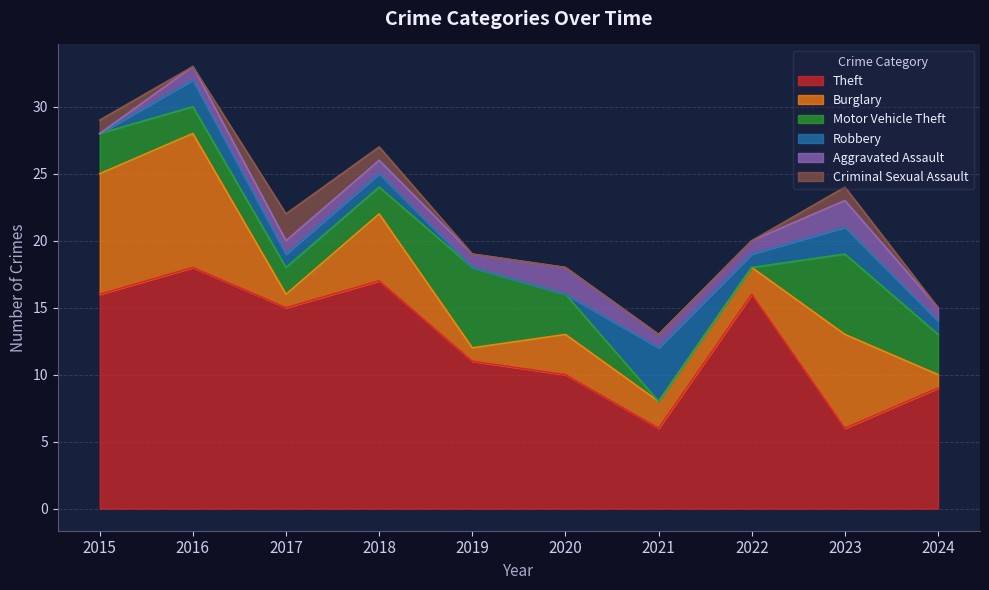

Which series changed the most between 2018 and 2020?

Theft